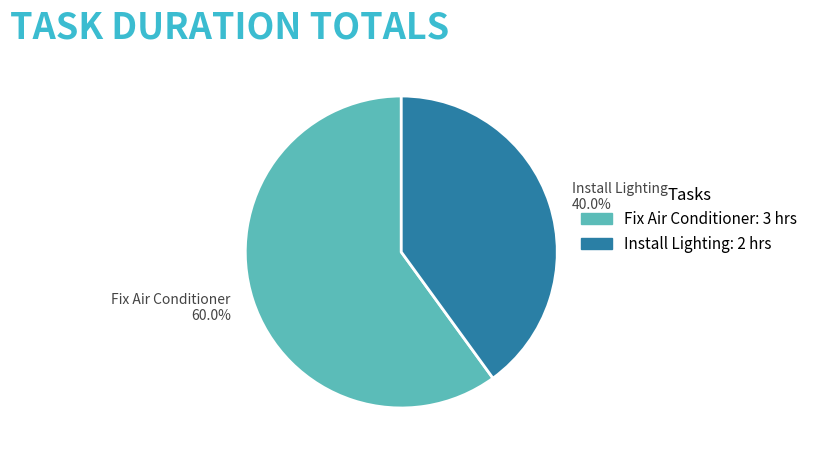

Is there a majority slice in this chart?

Yes